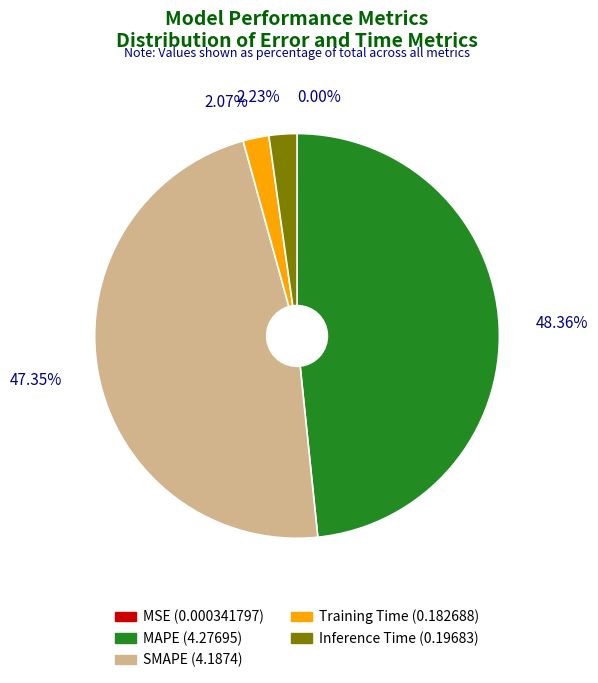

True or false: Training Time accounts for 2% of the total.

True